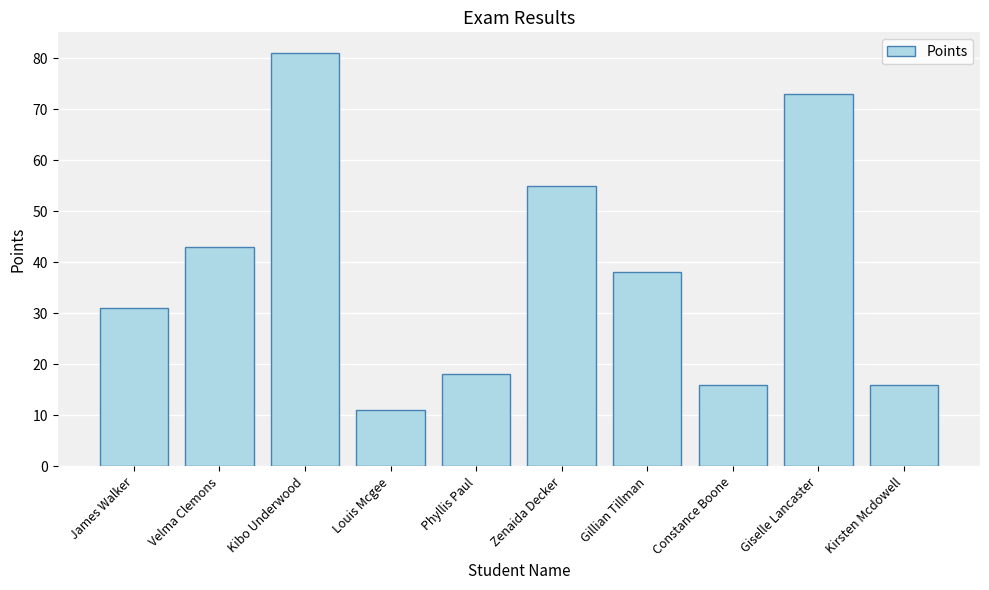

What is the average value?

38